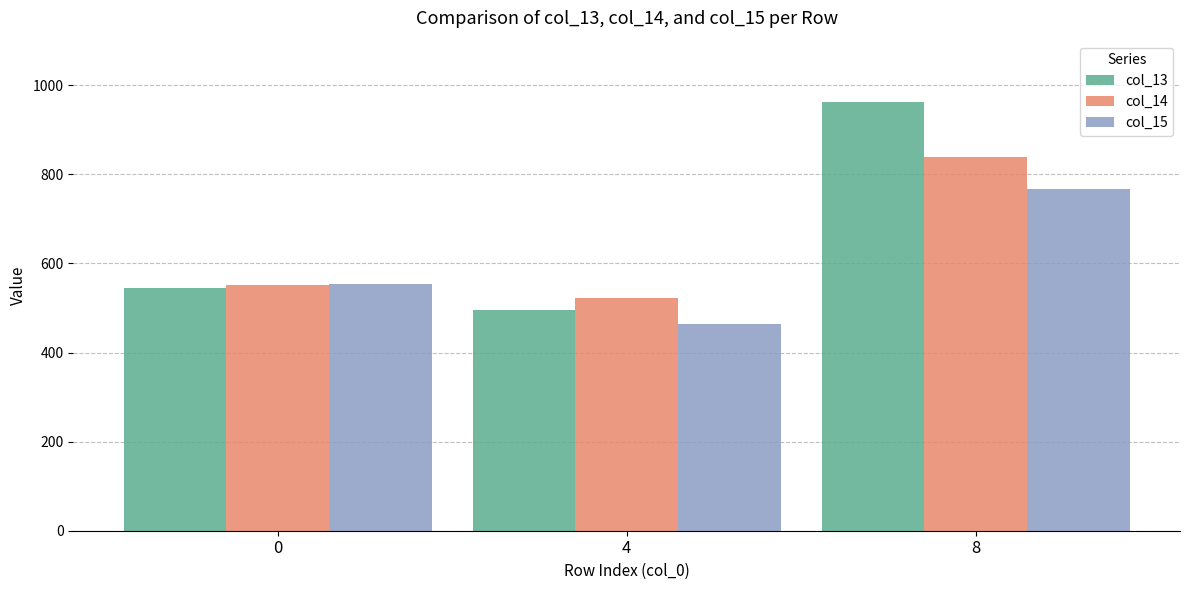

How many data points in col_15 are less than 552?

1